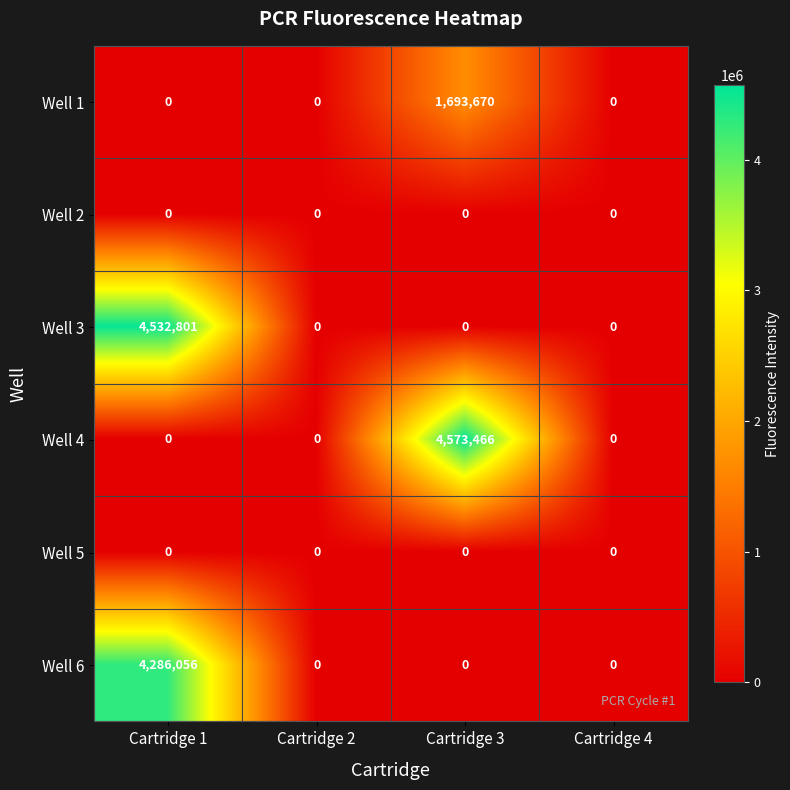

What is the maximum value shown in the chart?

4573466